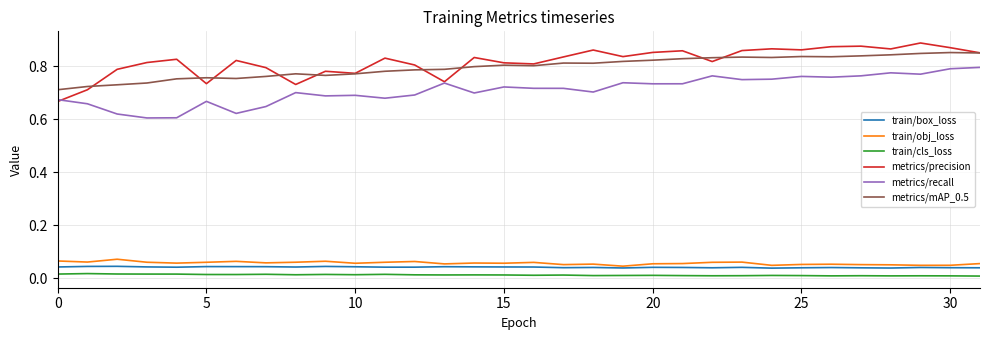

What are all the series names shown in the legend?

train/box_loss, train/obj_loss, train/cls_loss, metrics/precision, metrics/recall, metrics/mAP_0.5